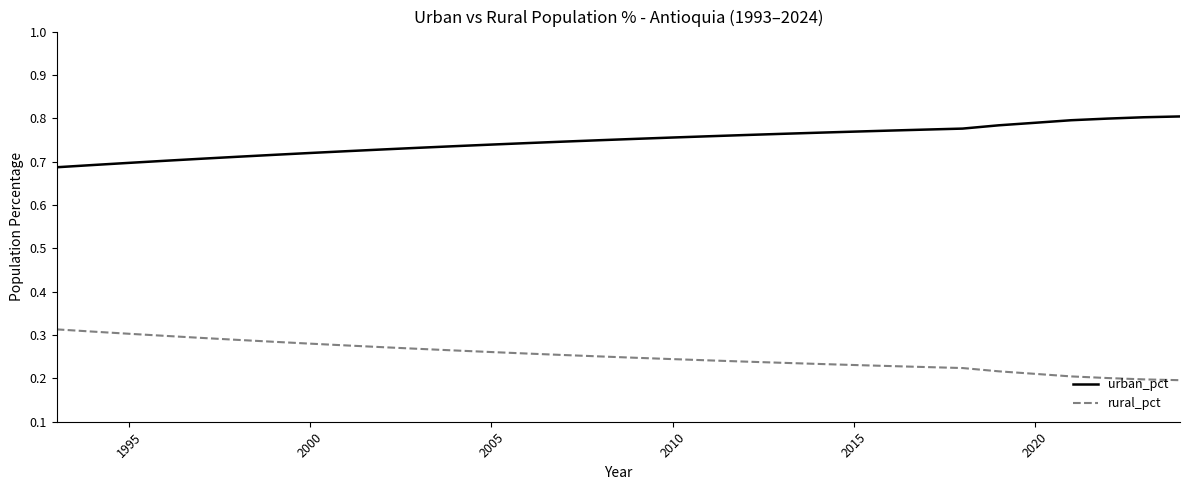

Count the urban_pct values in the range 0 to 1.

32